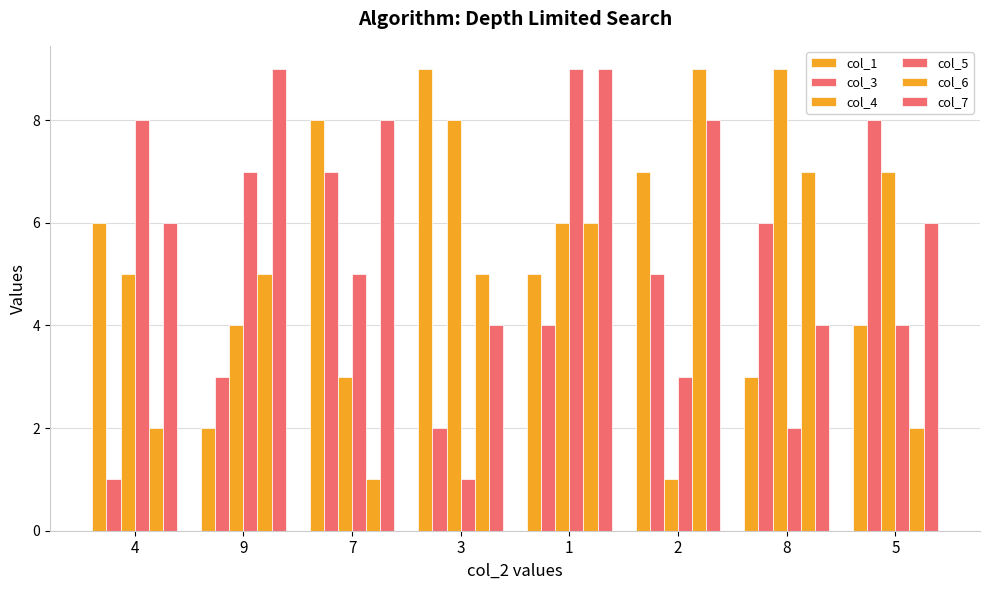

How many bars are there in total?

48